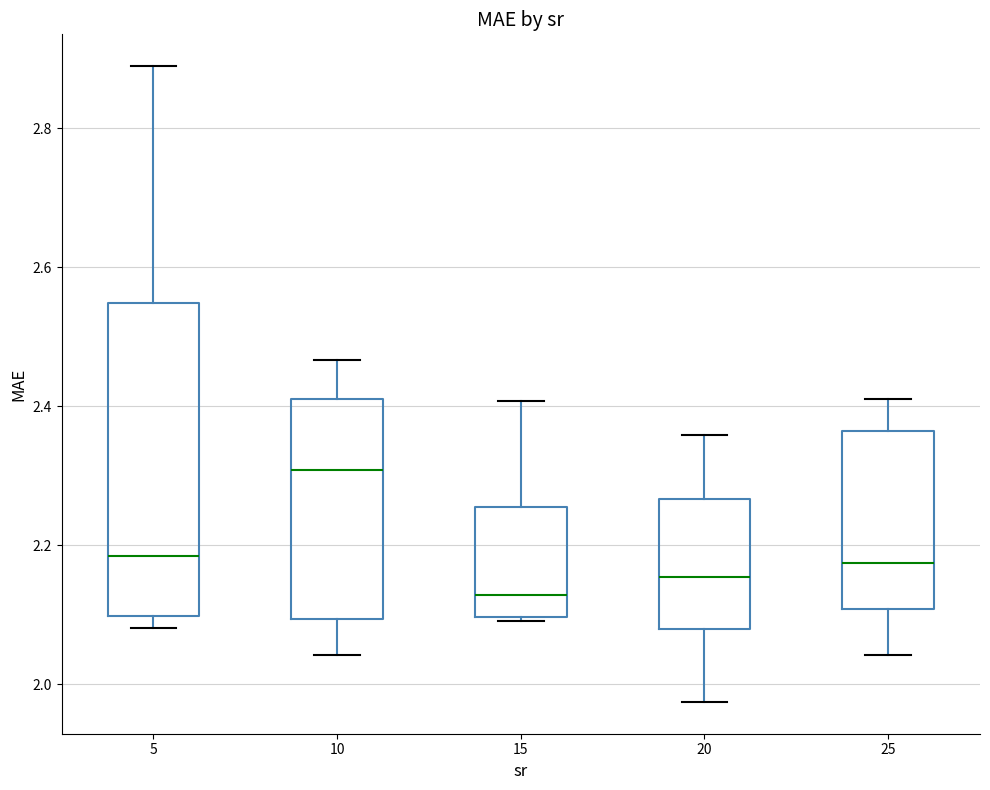

Where does the upper whisker of the box at x = 10 end on the y-axis? The values are not printed on the chart, so give them approximately, as read against the axis.

2.46